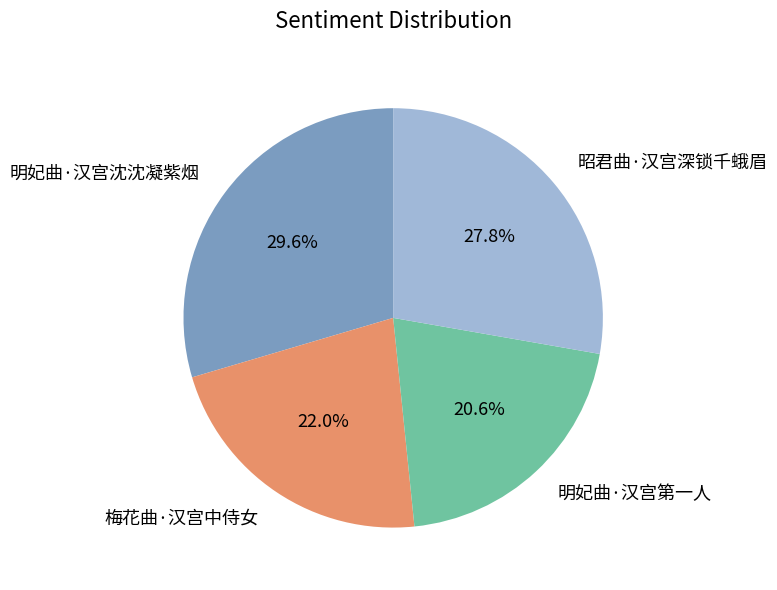

Count the number of slices in the pie.

4